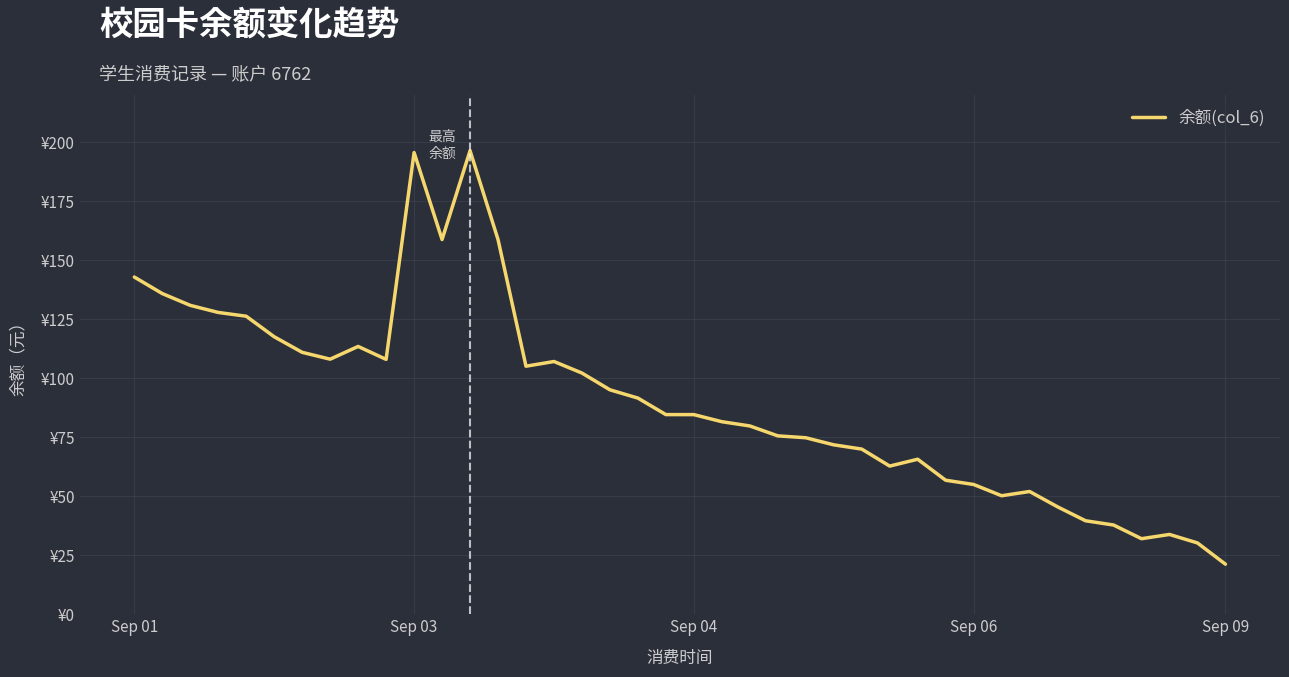

Is this an area chart (filled region under the line)?

No